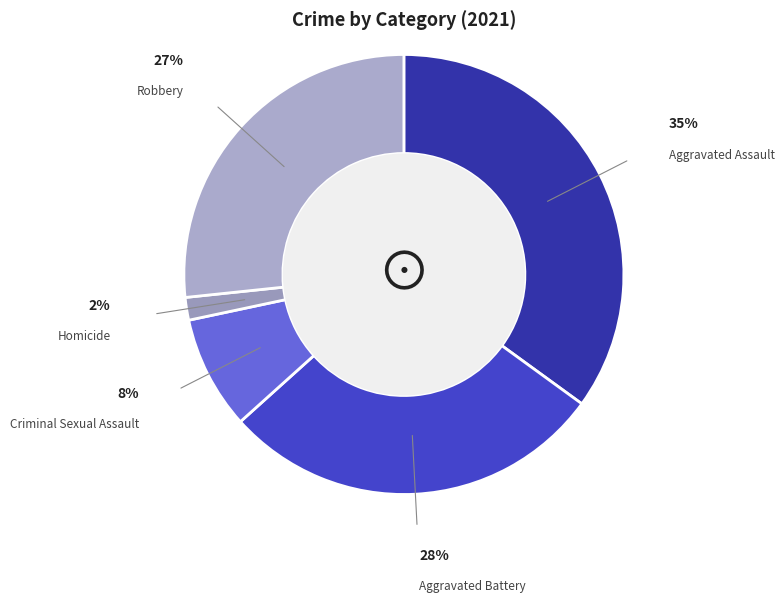

Which slice is the smallest?

Homicide